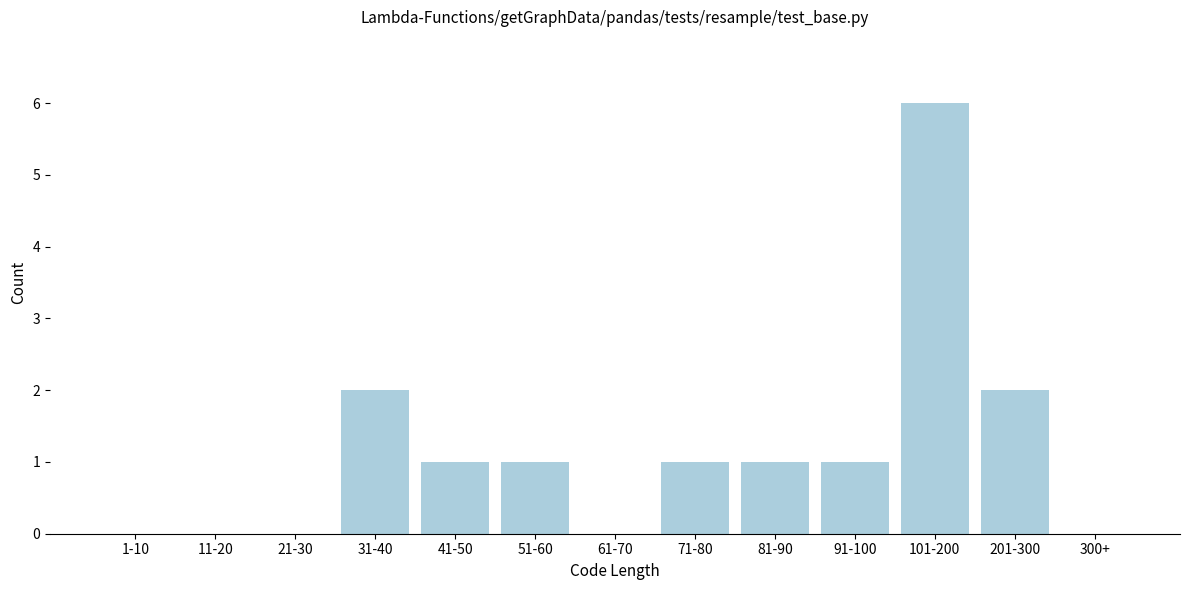

Reading left to right, transcribe all the data shown in this chart.

1-10=0	11-20=0	21-30=0	31-40=2	41-50=1	51-60=1	61-70=0	71-80=1	81-90=1	91-100=1	101-200=6	201-300=2	300+=0